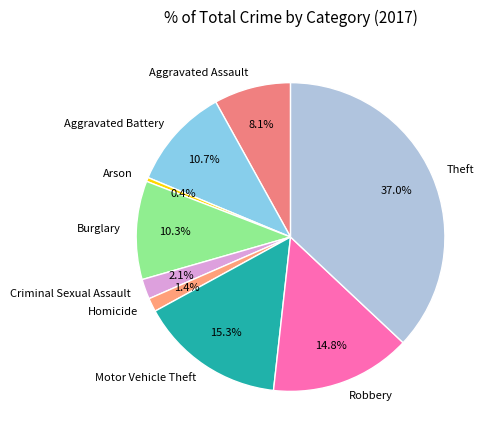

What percentage is the Aggravated Assault slice, to the nearest percent?

8%